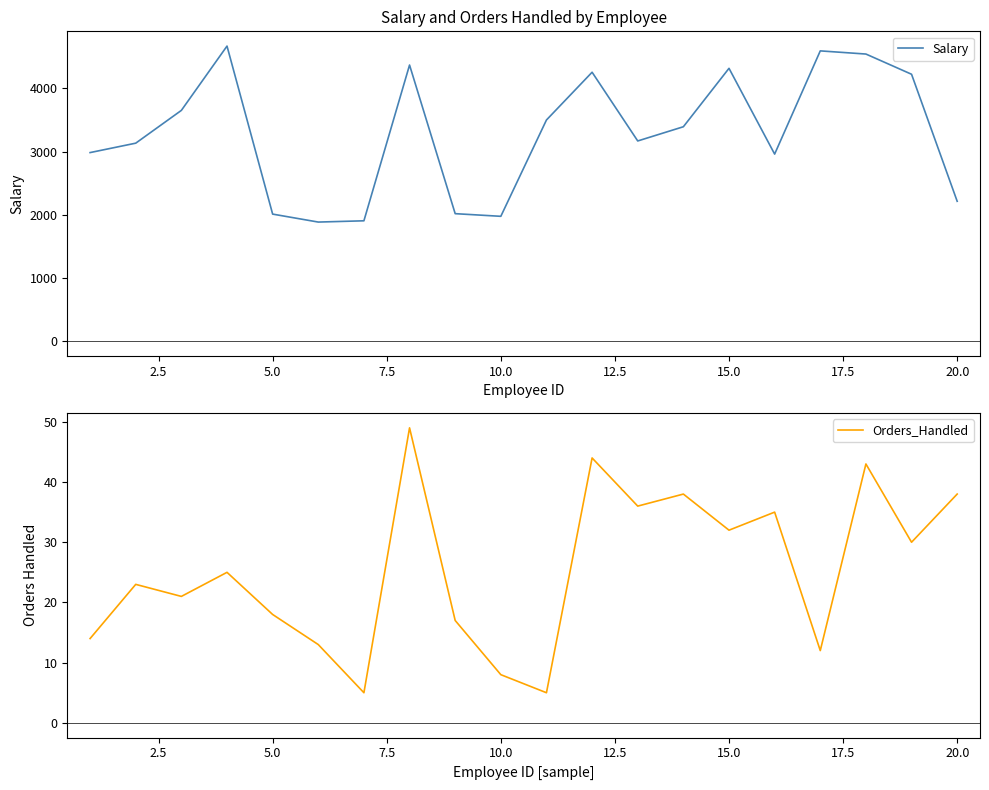

True or false: Orders_Handled has a value of 9 at 5.0.

False